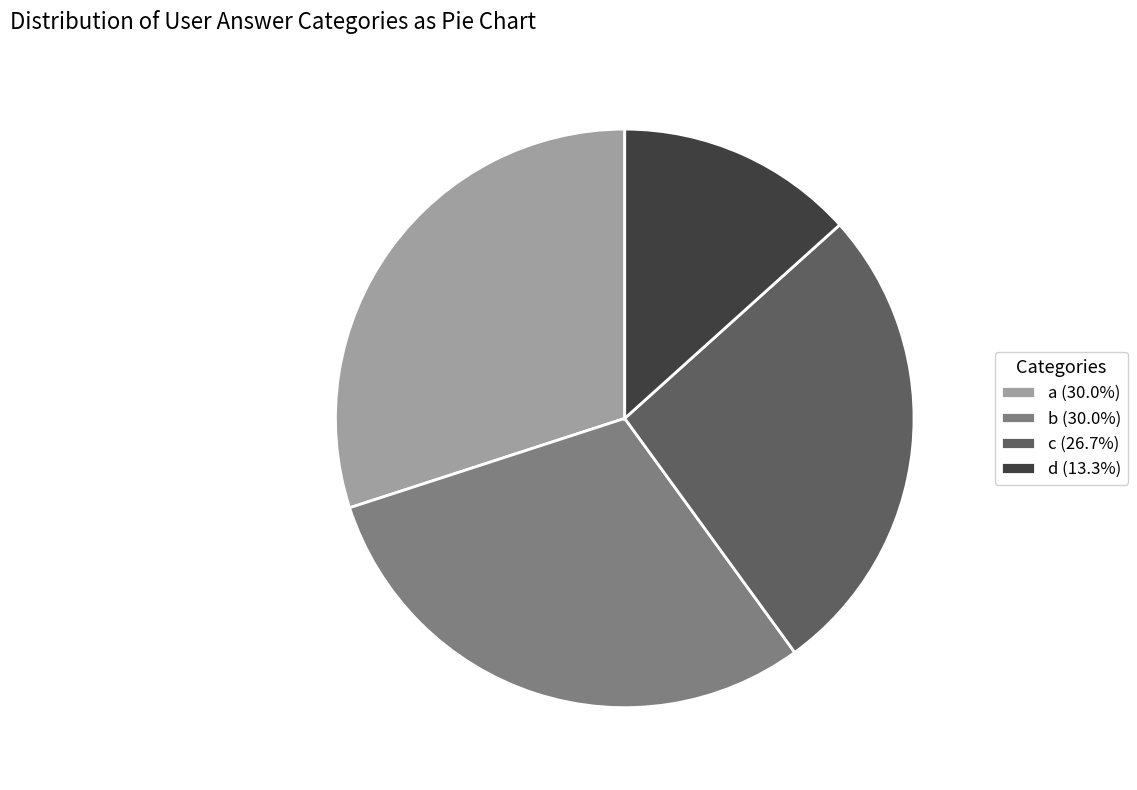

Combined, do a (30.0%) and c (26.7%) account for over 50%?

Yes